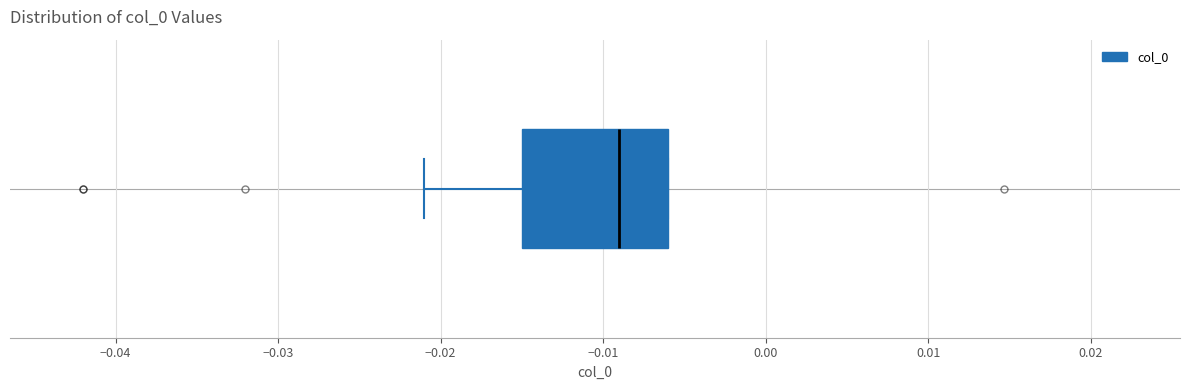

Transcribe this box plot: give where the median line is, the range the box spans, and where the two whiskers end, as read against the x-axis. The values are not printed on the chart, so give them approximately, as read against the axis.

median -0.009, box -0.015 to -0.006, whiskers -0.021 to -0.006